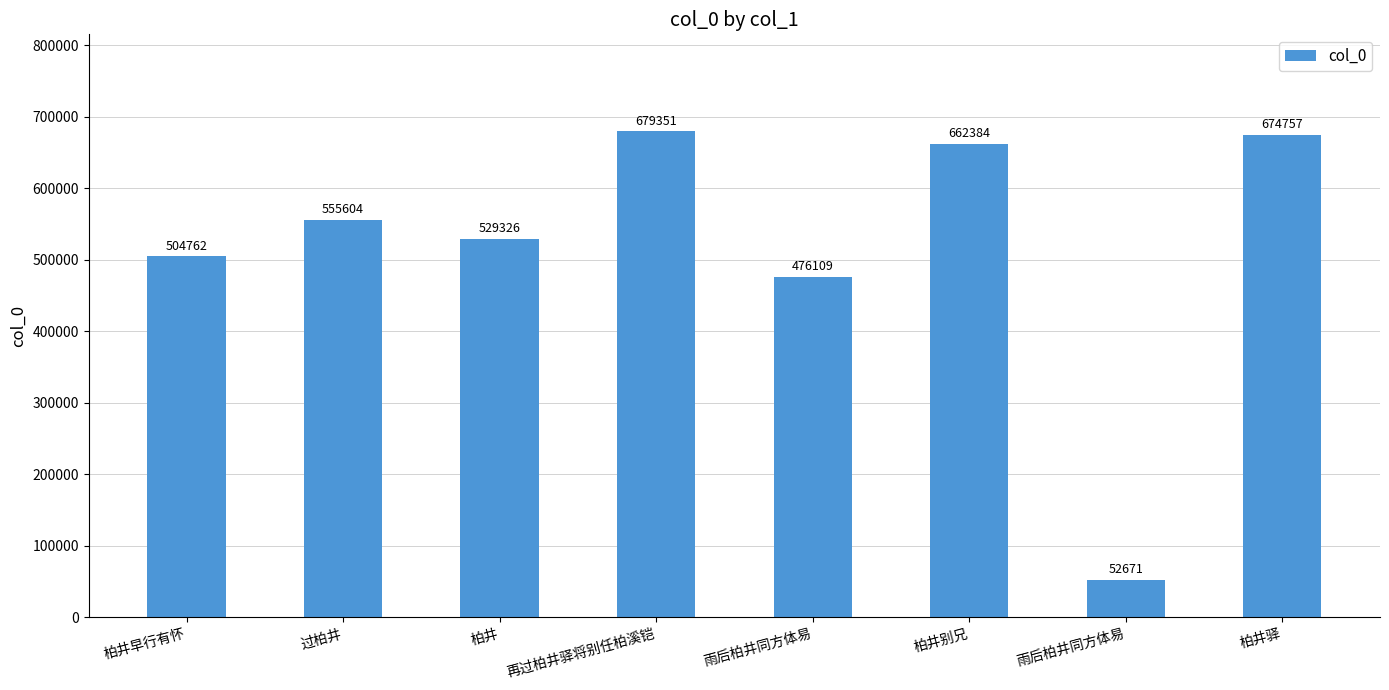

Count the number of data series in this chart.

1